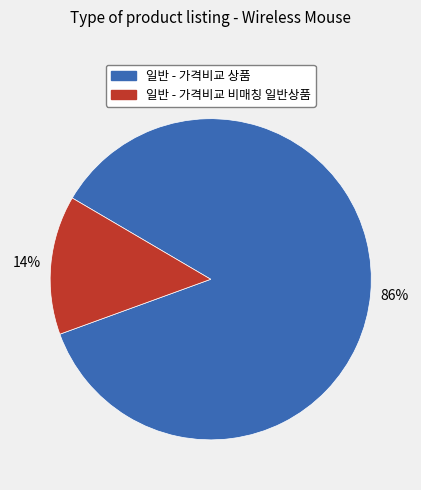

Is 일반 - 가격비교 상품 the majority of the pie?

Yes